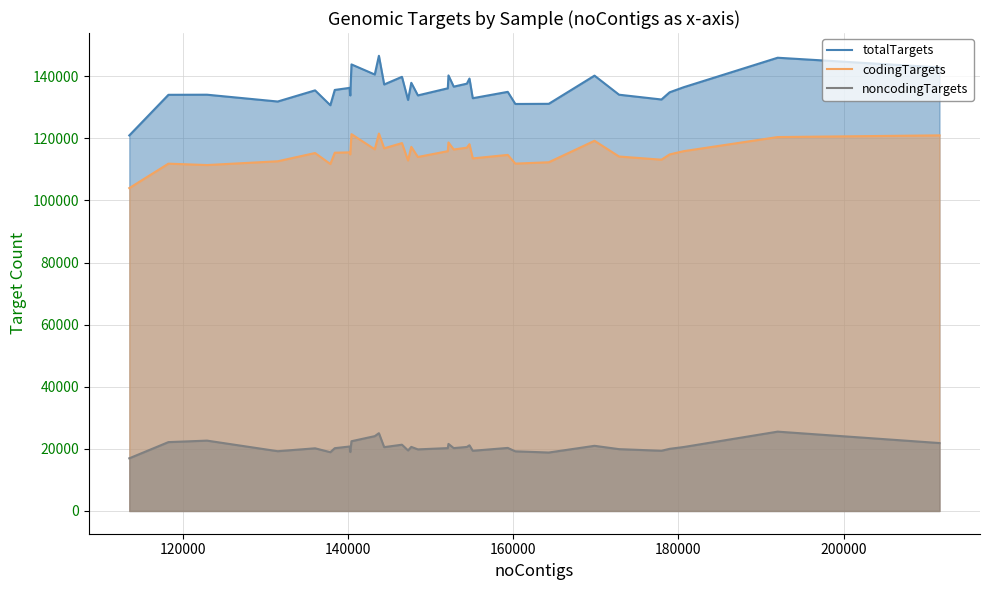

In codingTargets, how many points are lower than both neighbors (excluding endpoints)?

11